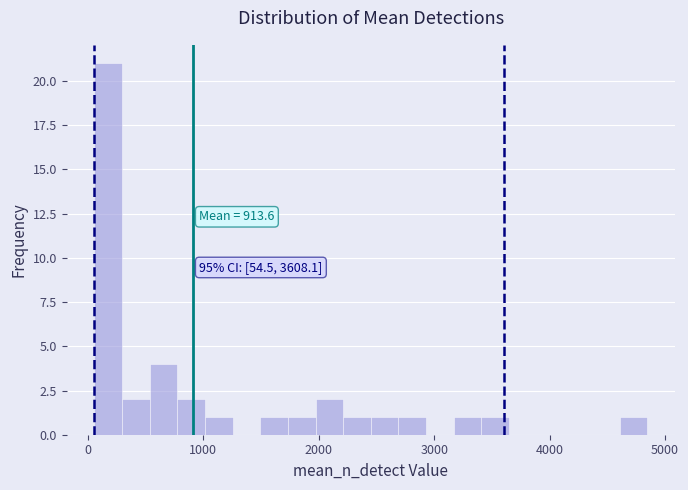

Read against the x-axis, roughly where is the centre of the tallest bar?

200